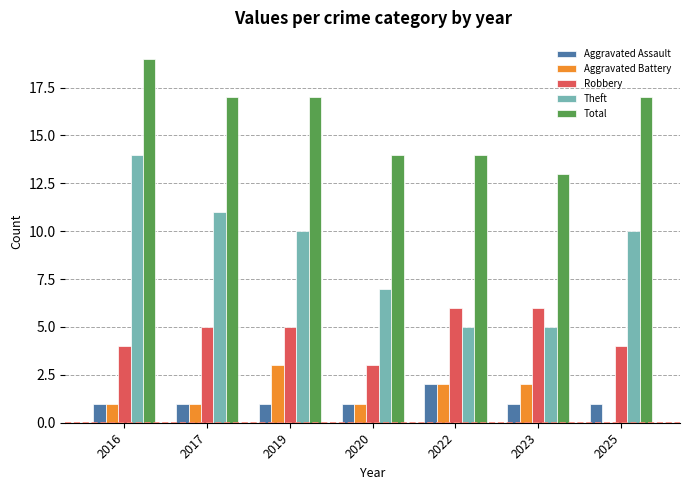

Reading left to right, transcribe all the data shown in this chart.

Aggravated Assault: 1	1	1	1	2	1	1
Aggravated Battery: 1	1	3	1	2	2	0
Robbery: 4	5	5	3	6	6	4
Theft: 14	11	10	7	5	5	10
Total: 19	17	17	14	14	13	17